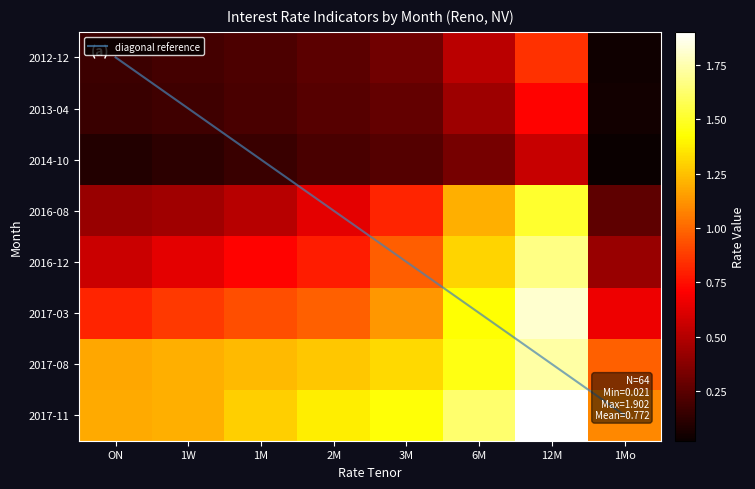

The 2016-12 series shows 1.6 at 6. True or false?

False